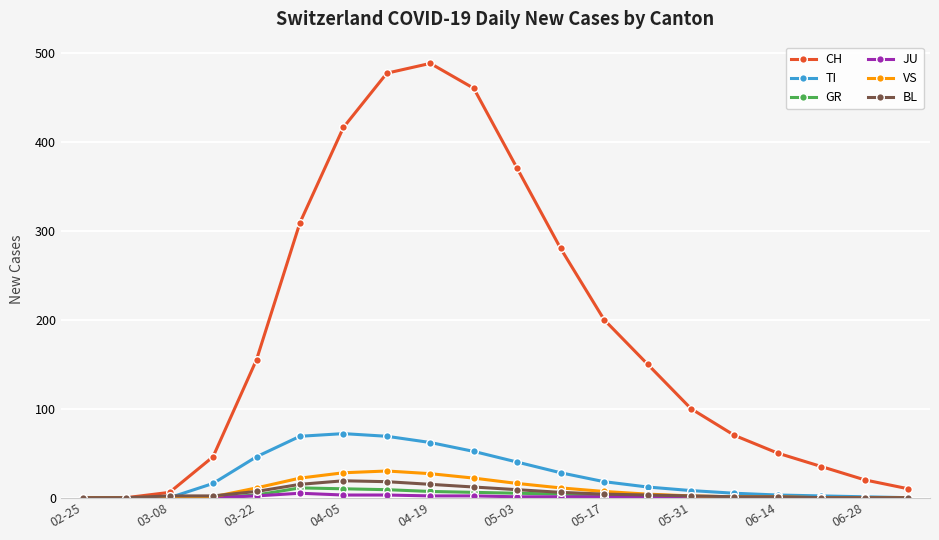

How many lines are shown in the chart?

6